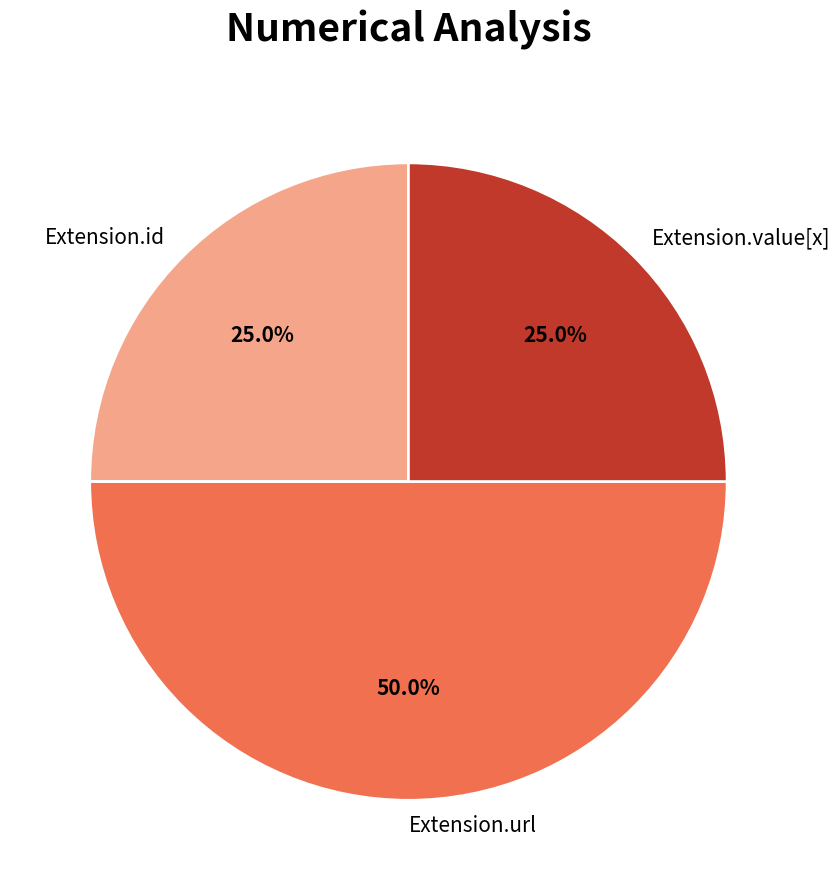

What portion of the pie excludes Extension.id?

75.0%